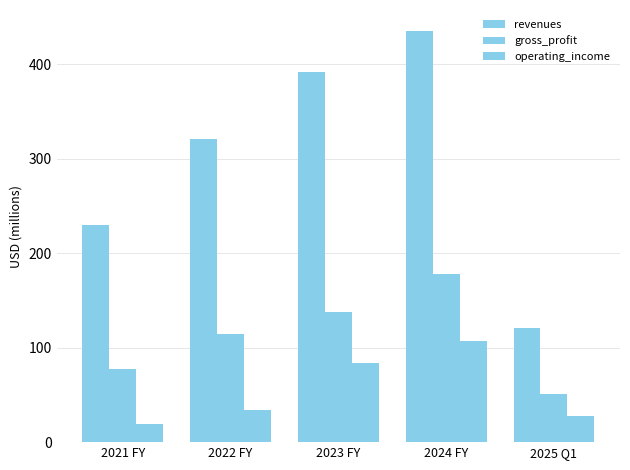

Are the bars horizontal?

No